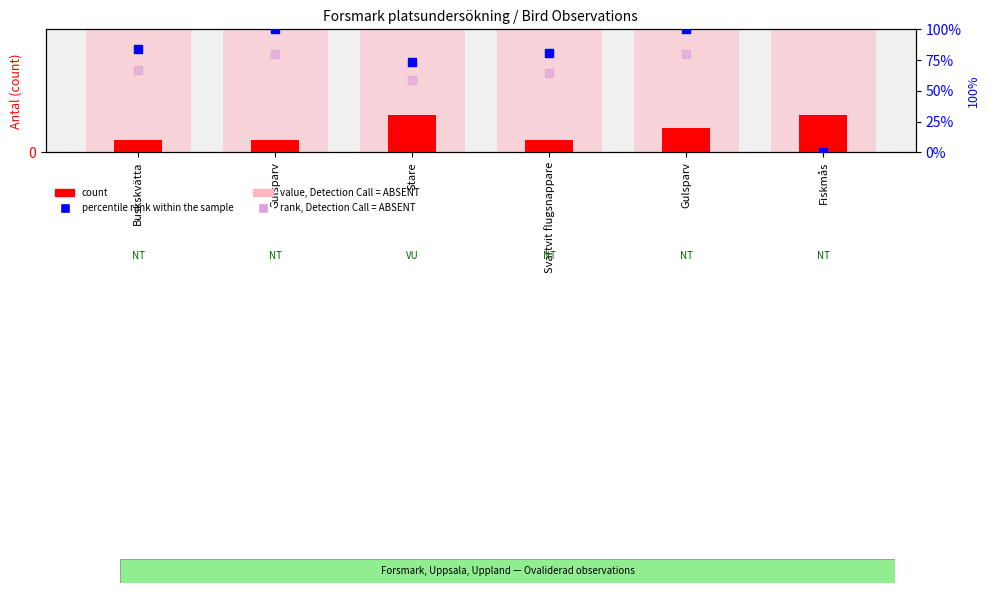

Which series reaches the minimum Y coordinate?

percentile rank within the sample